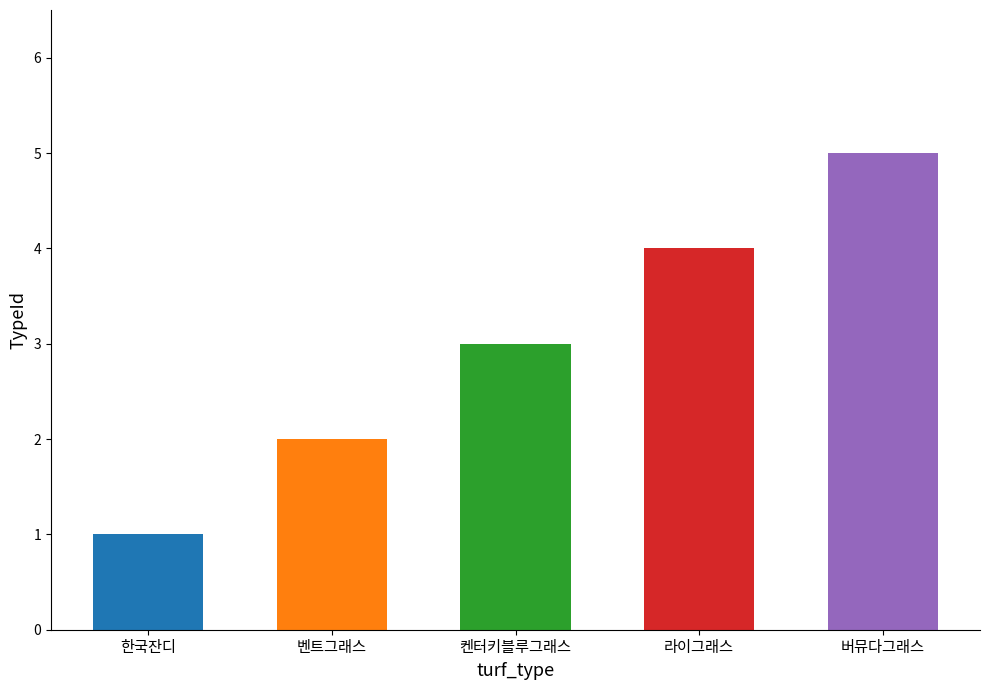

What is the difference between the values at 버뮤다그래스 and 켄터키블루그래스?

2